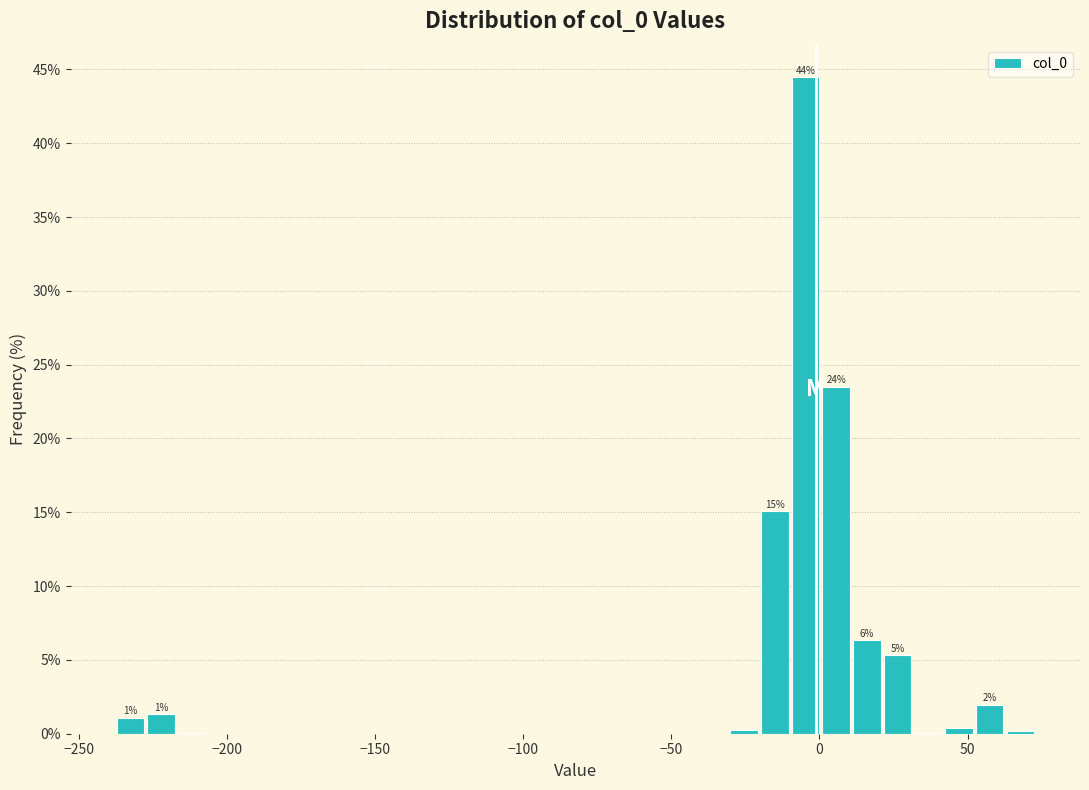

Around what value on the x-axis is the tallest bar? Give the approximate position of its centre, as read against the axis.

-5